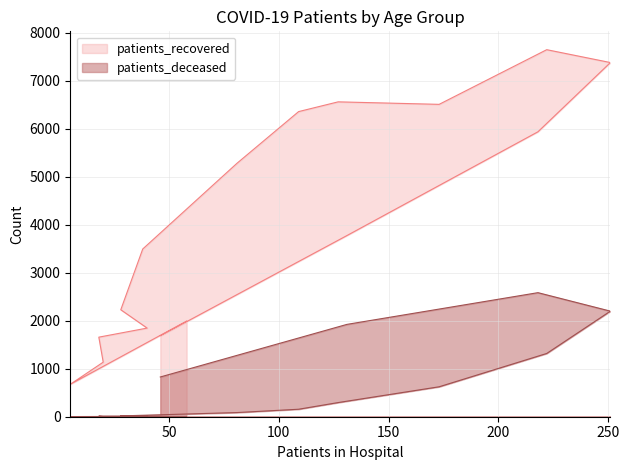

Rank the series at 65-69 from highest to lowest value.

patients_recovered, patients_deceased